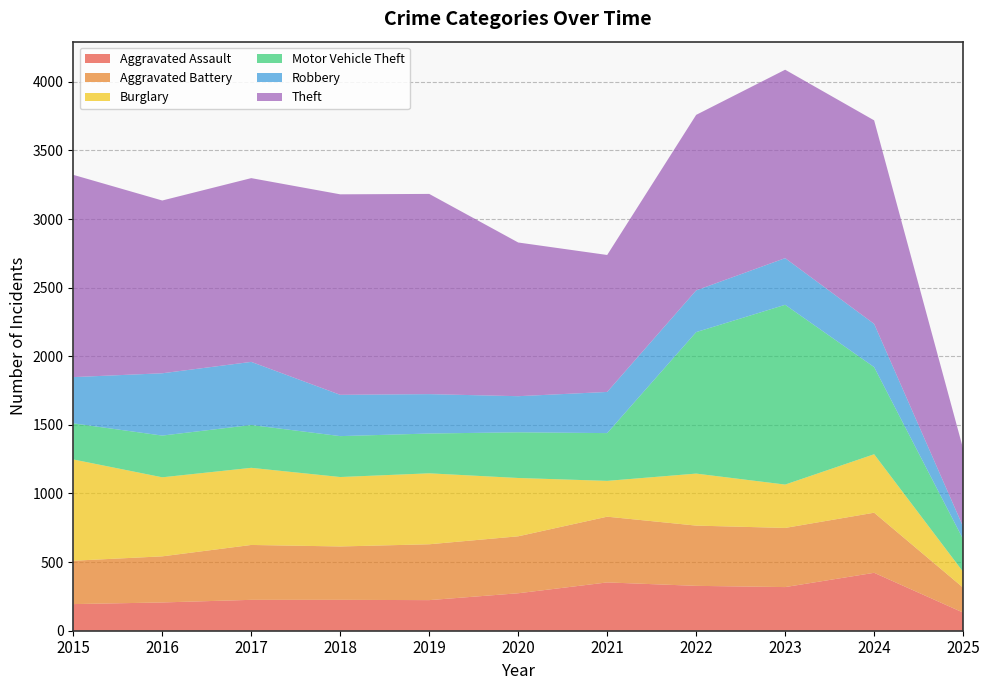

Reading left to right, extract all data points from this chart.

Aggravated Assault: 2015=194	2016=206	2017=225	2018=225	2019=223	2020=273	2021=352	2022=327	2023=318	2024=422	2025=132
Aggravated Battery: 2015=316	2016=336	2017=400	2018=389	2019=407	2020=415	2021=479	2022=439	2023=431	2024=438	2025=182
Burglary: 2015=738	2016=576	2017=562	2018=506	2019=517	2020=425	2021=261	2022=379	2023=316	2024=426	2025=115
Motor Vehicle Theft: 2015=263	2016=304	2017=312	2018=298	2019=290	2020=333	2021=348	2022=1031	2023=1310	2024=635	2025=238
Robbery: 2015=337	2016=454	2017=460	2018=301	2019=287	2020=263	2021=300	2022=304	2023=340	2024=315	2025=91
Theft: 2015=1474	2016=1259	2017=1339	2018=1461	2019=1459	2020=1120	2021=998	2022=1279	2023=1373	2024=1483	2025=568